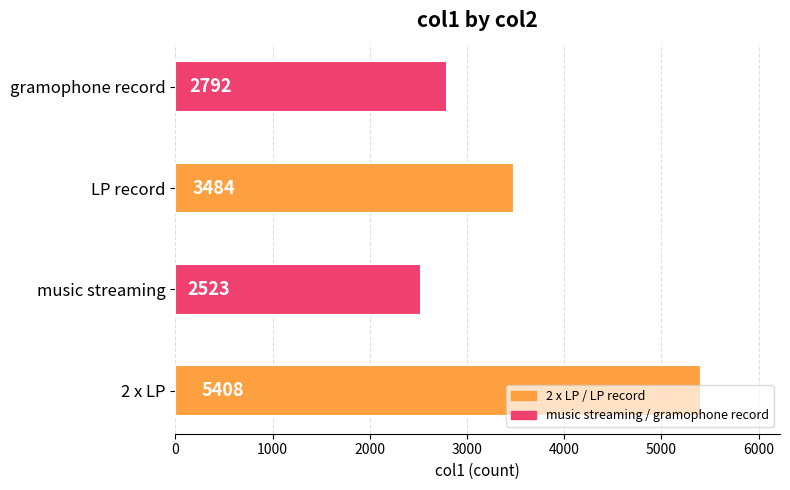

Rank the categories by value from highest to lowest.

2 x LP, LP record, gramophone record, music streaming